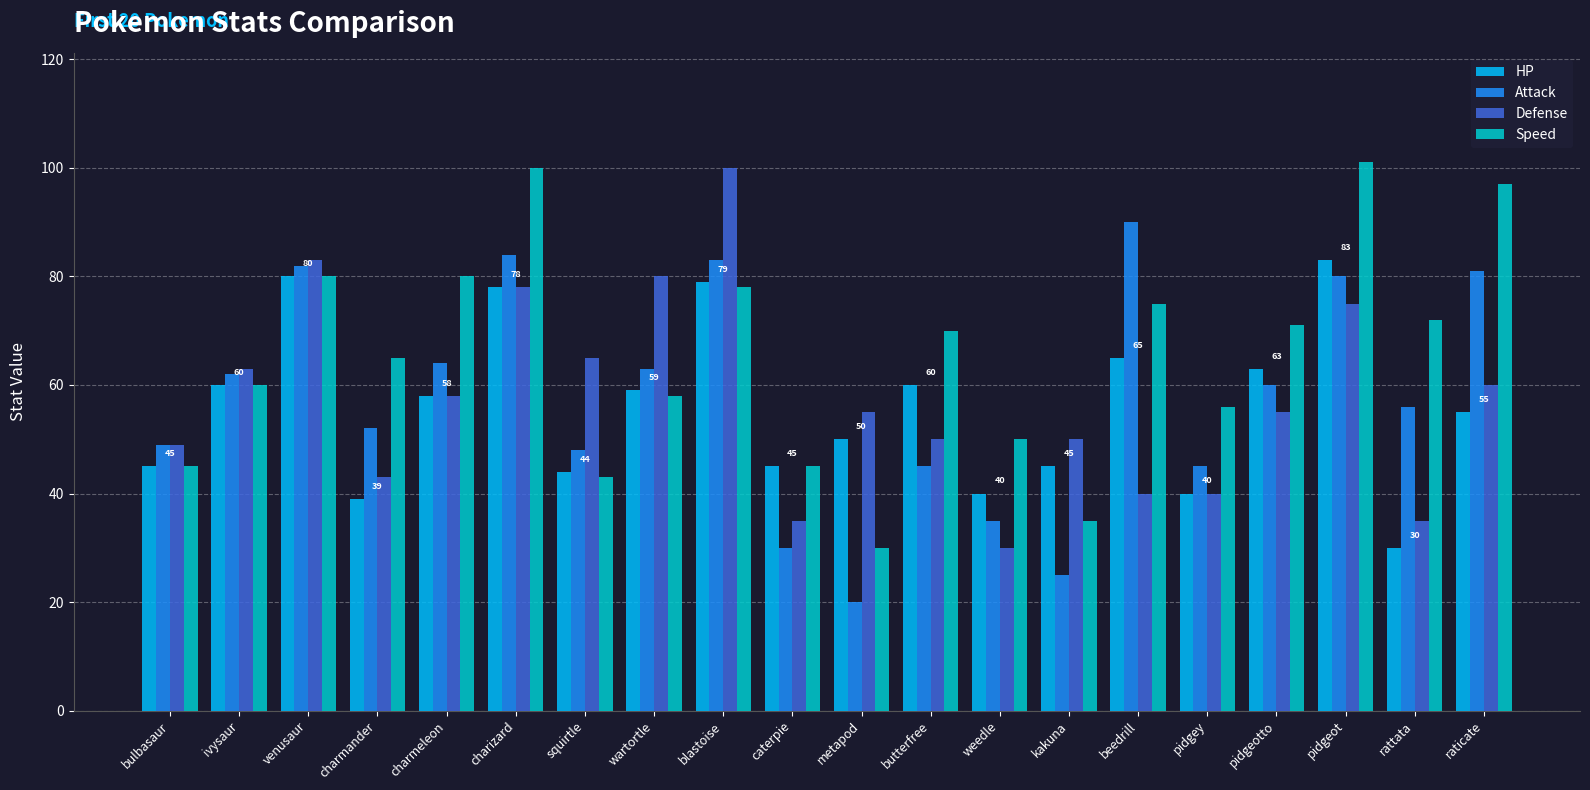

What is the difference between the highest and lowest values at charmander?

26